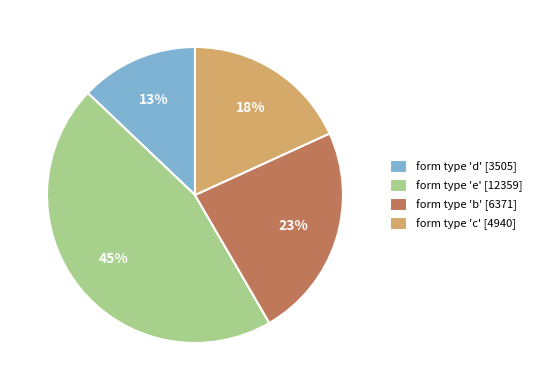

To the nearest percent, what is the average slice percentage?

25%